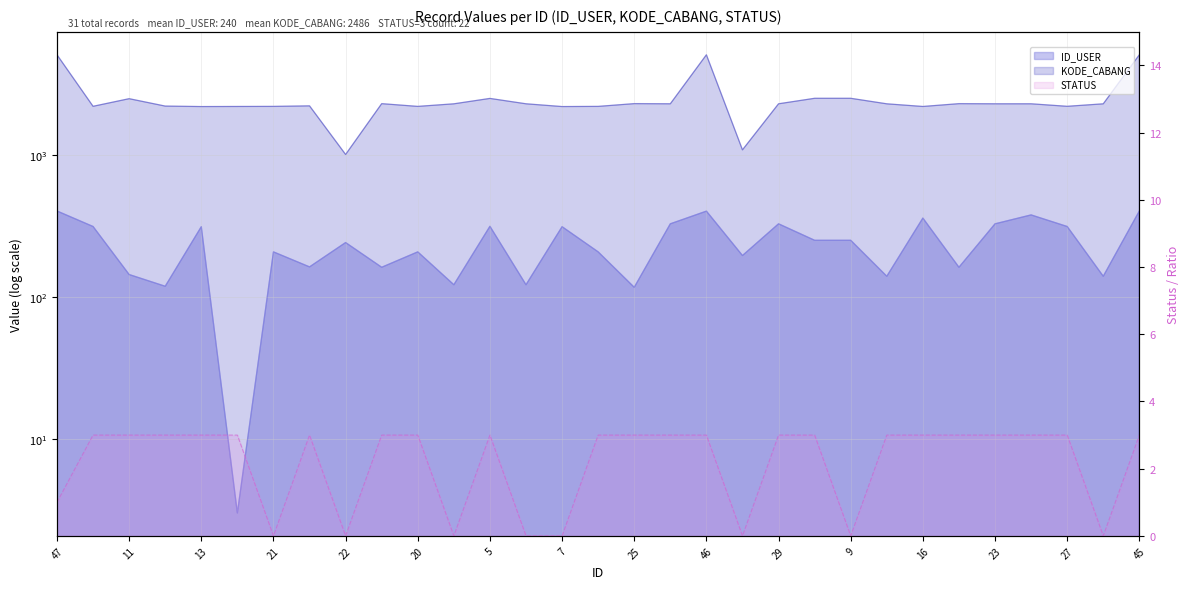

What is the average value of the STATUS series?

2